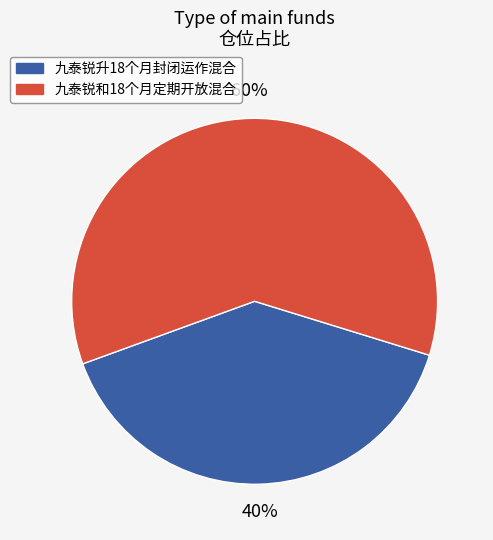

How many slices are in this pie chart?

2